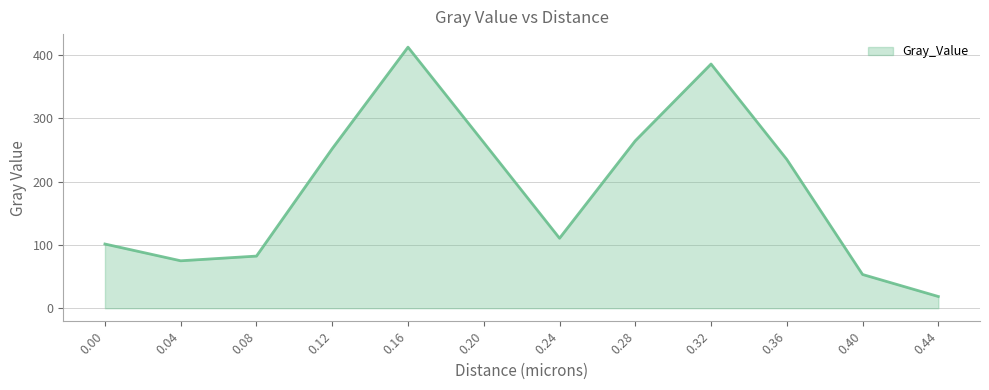

Between 0.08 and 0.44, which is larger?

0.08